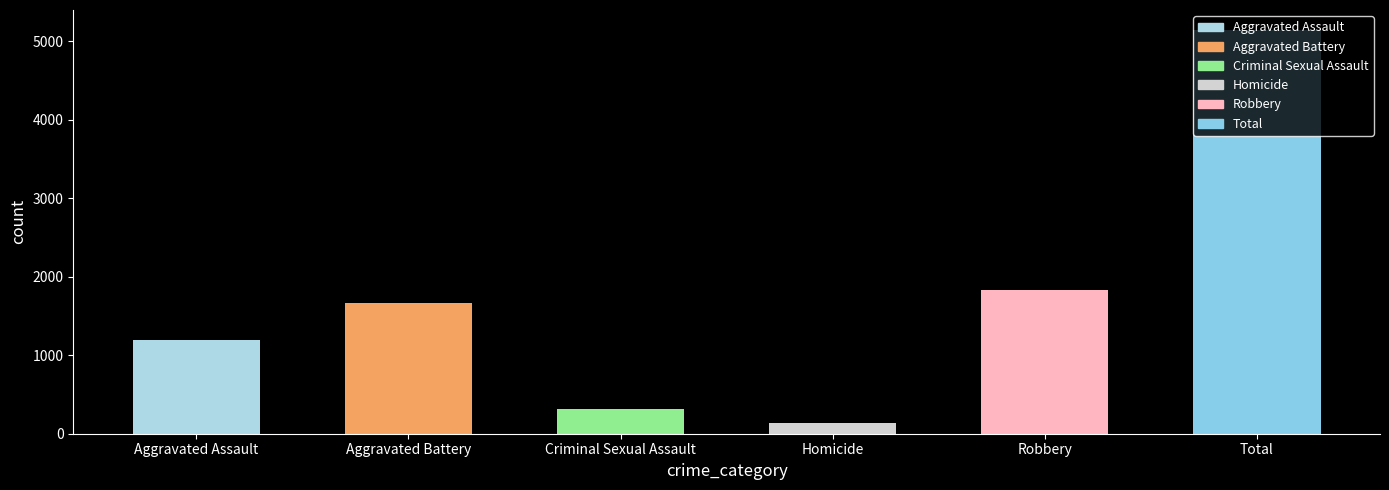

Which has a higher value, Aggravated Assault or Homicide?

Aggravated Assault